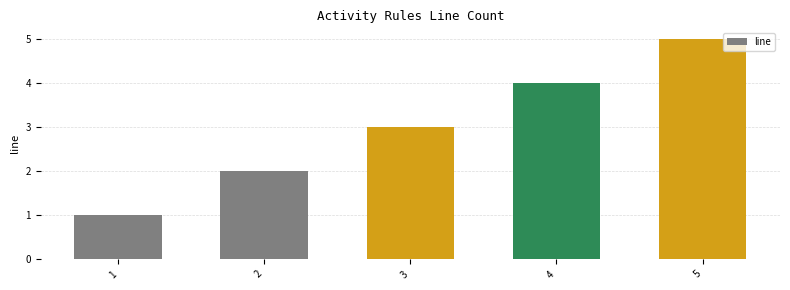

Approximately how many times larger is the value at 3 compared to 2?

1.5